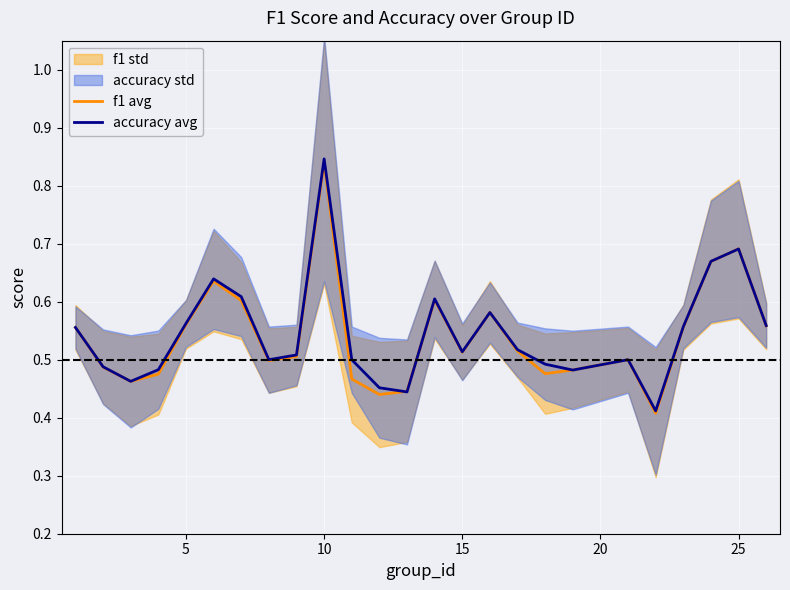

Which series has the widest spread of values?

accuracy avg